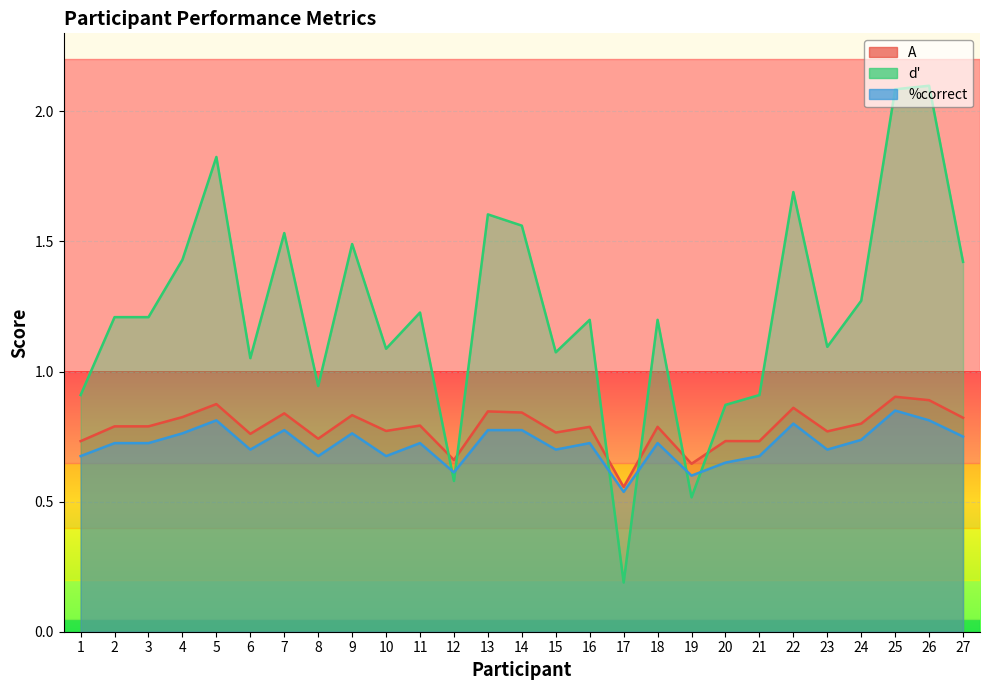

Which has a higher value, 21 or 20?

20